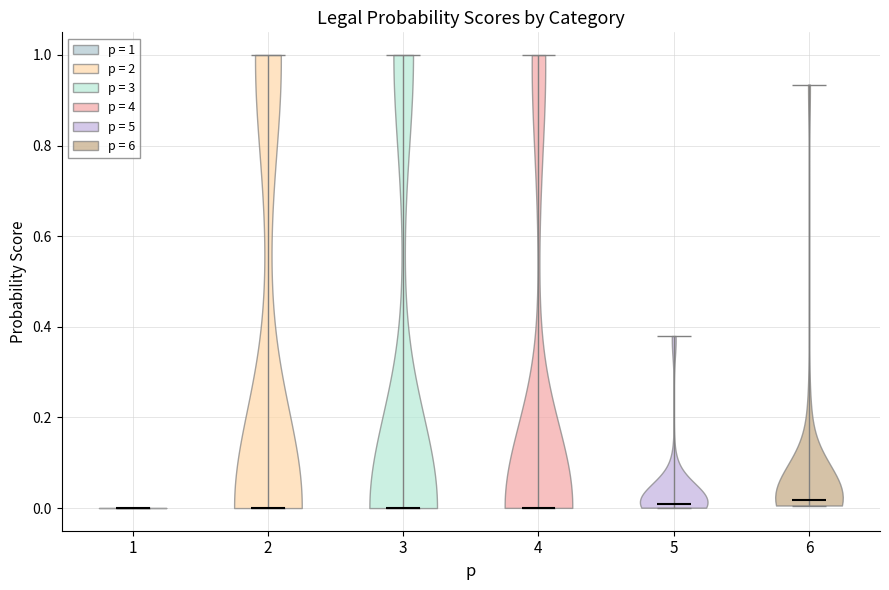

What is the highest point the violin at x = 2 reaches on the y-axis? The values are not printed on the chart, so give them approximately, as read against the axis.

1.00